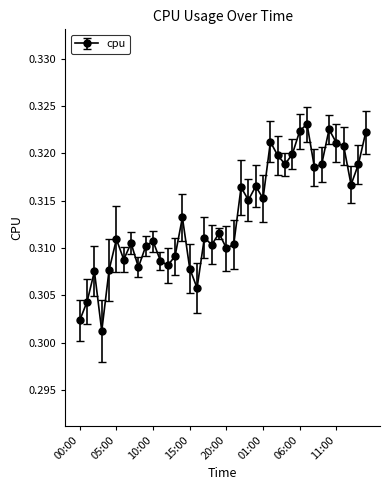

Does the chart have visible grid lines?

No